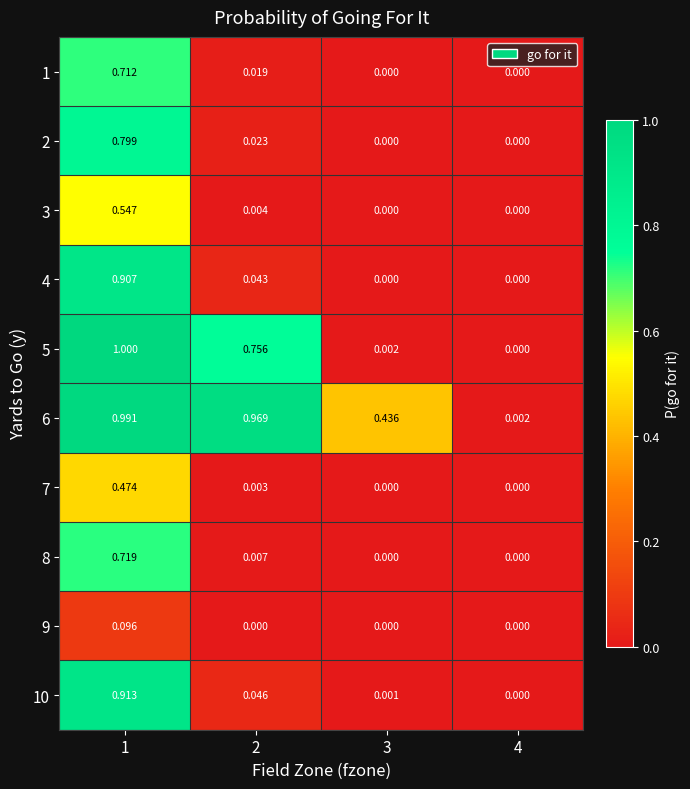

Reading left to right, list all the values displayed in this chart.

1: 1=0.7	2=0.0	3=0.0	4=0.0
2: 1=0.8	2=0.0	3=0.0	4=0.0
3: 1=0.5	2=0.0	3=0.0	4=0.0
4: 1=0.9	2=0.0	3=0.0	4=0.0
5: 1=1.0	2=0.8	3=0.0	4=0.0
6: 1=1.0	2=1.0	3=0.4	4=0.0
7: 1=0.5	2=0.0	3=0.0	4=0.0
8: 1=0.7	2=0.0	3=0.0	4=0.0
9: 1=0.1	2=0.0	3=0.0	4=0.0
10: 1=0.9	2=0.0	3=0.0	4=0.0